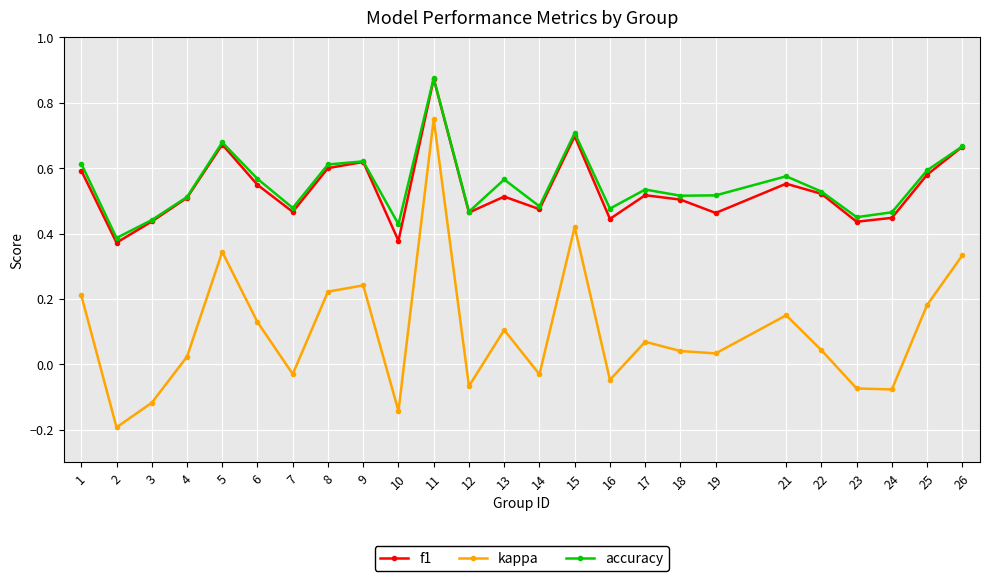

Is this an area chart (filled region under the line)?

No